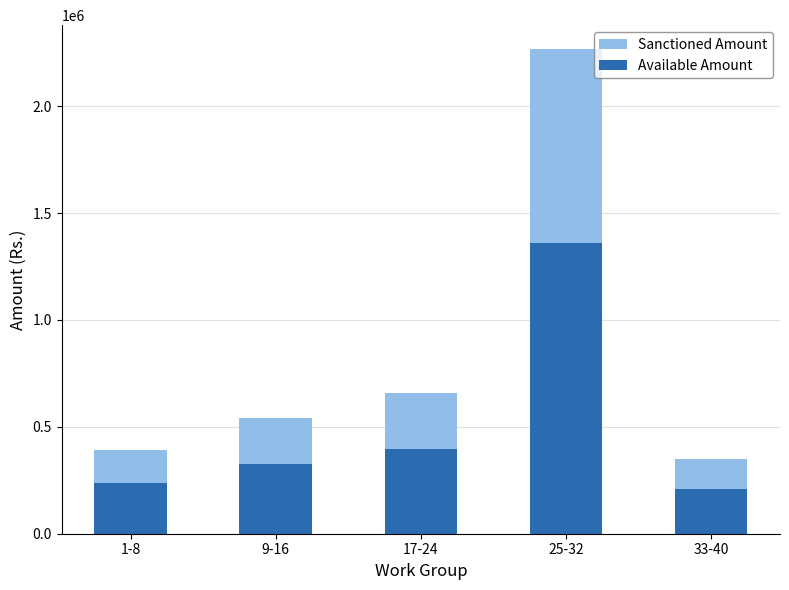

How many groups of bars are there?

5